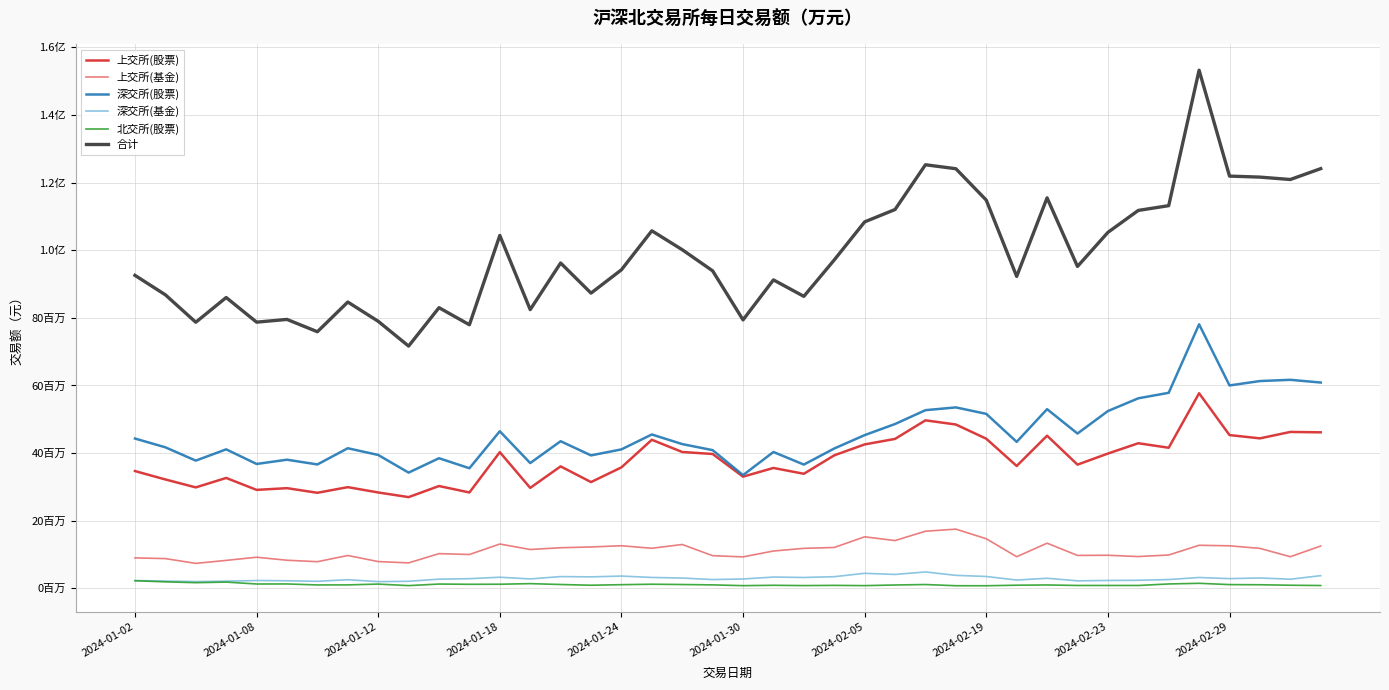

Is this an area chart (filled region under the line)?

No